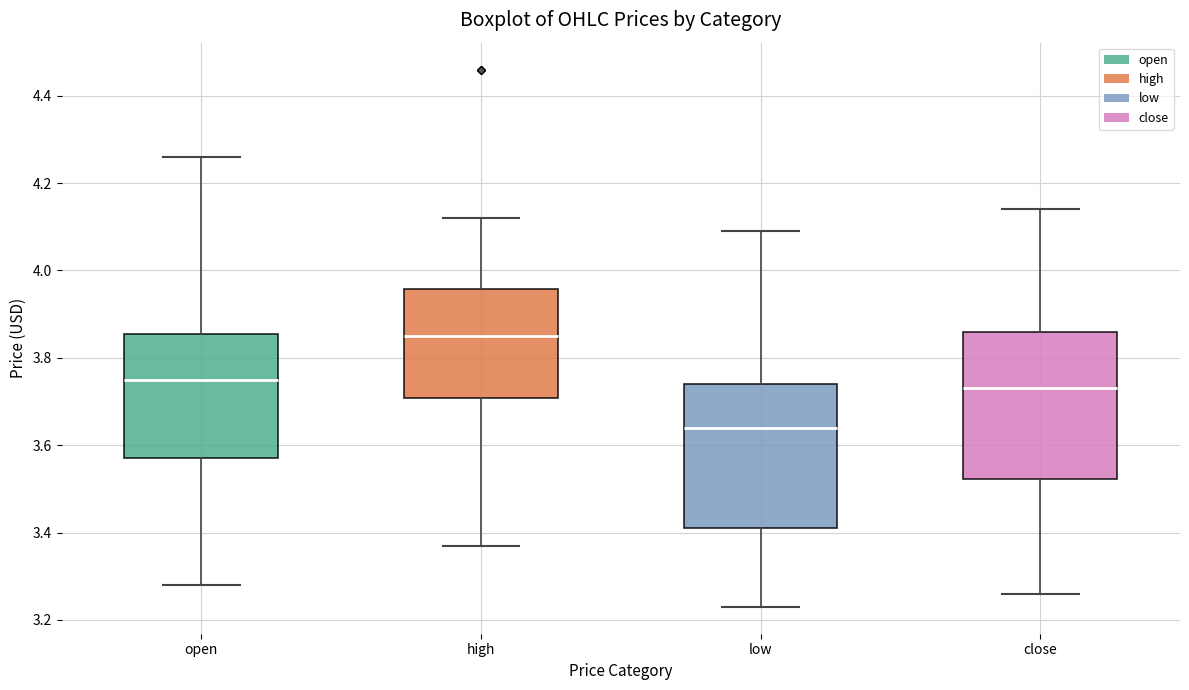

Which box's median line is the highest?

high